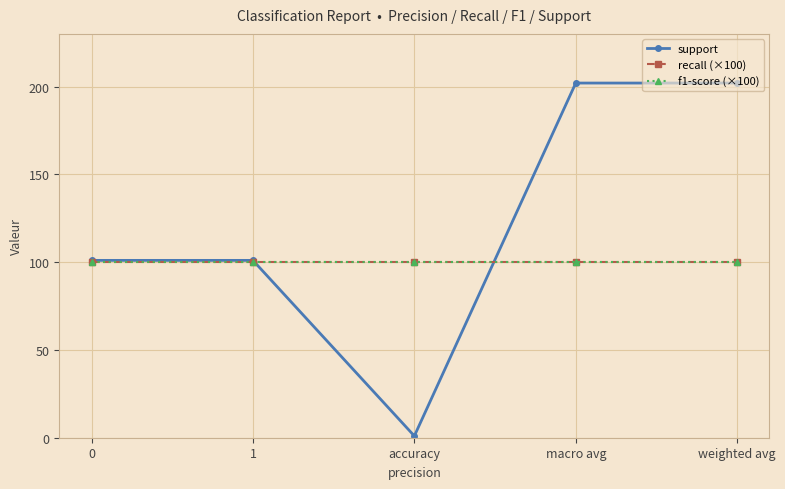

Does the chart have visible grid lines?

Yes